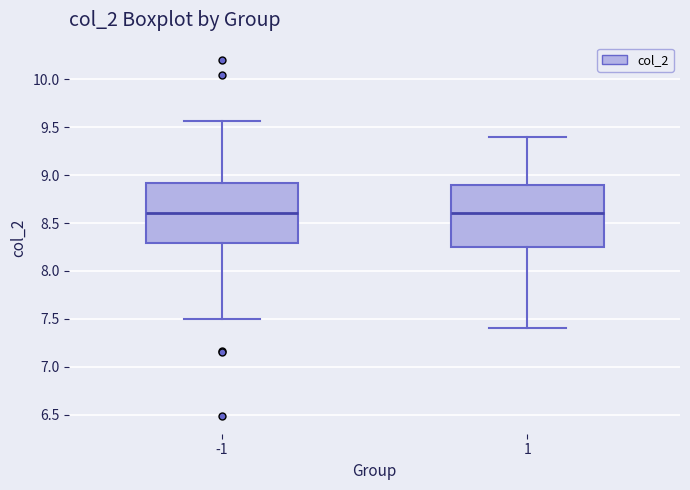

Reading left to right, read every box against the y-axis: the position of its median line, the range the box covers, and the ends of its whiskers. The values are not printed on the chart, so give them approximately, as read against the axis.

-1: median 8.60, box 8.30 to 8.90, whiskers 7.50 to 9.55
1: median 8.60, box 8.25 to 8.90, whiskers 7.40 to 9.40